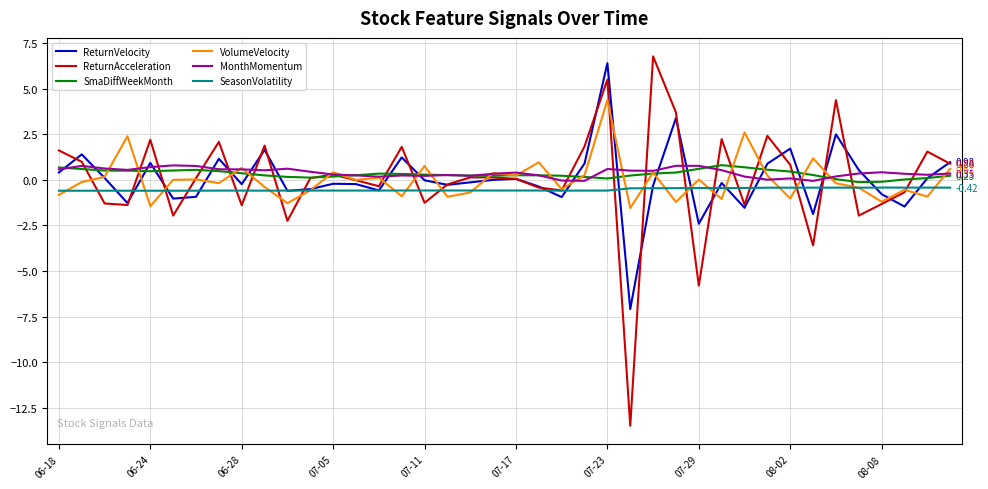

What is the difference between the maximum and minimum values in the SeasonVolatility series?

0.2